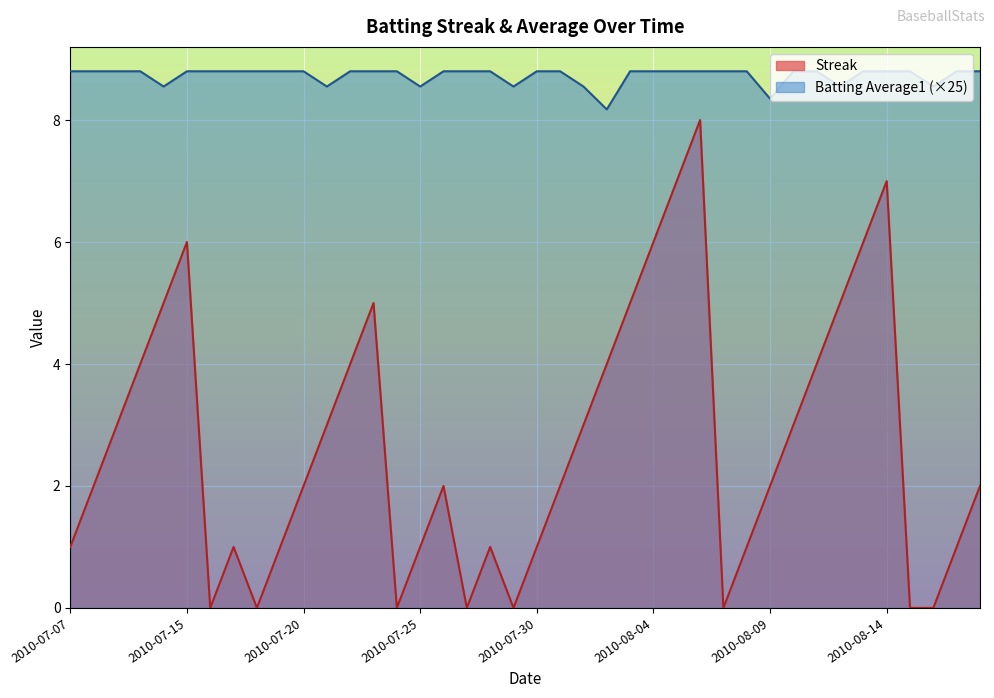

Which series has the widest spread of values?

Streak